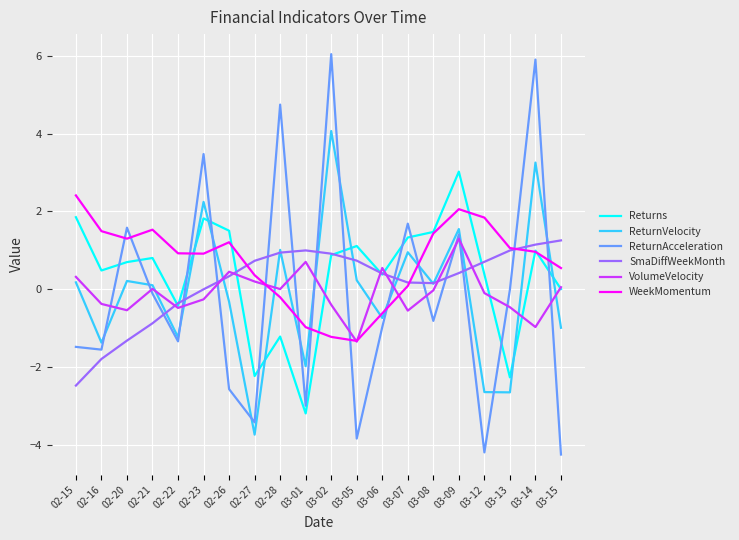

True or false: ReturnAcceleration has a value of -0.8 at 03-08.

True